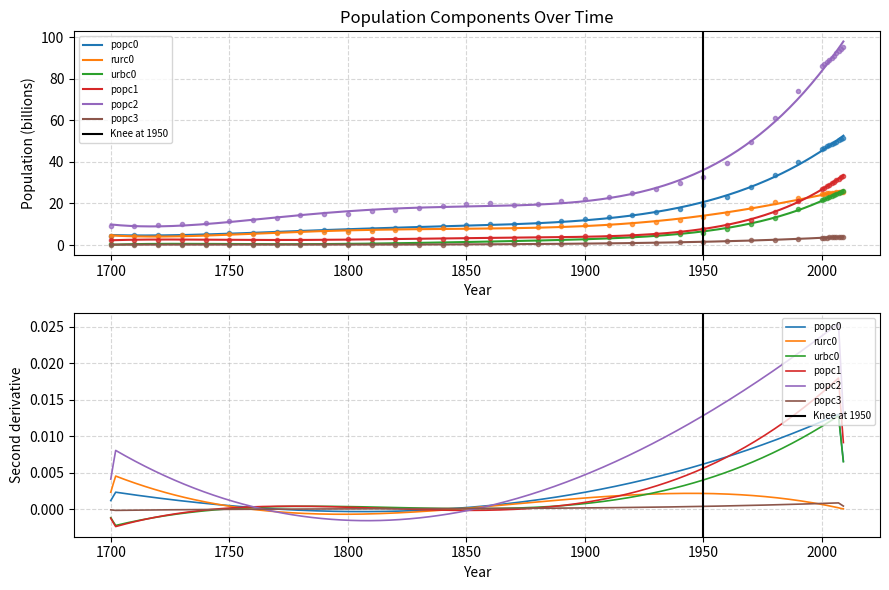

At how many categories does at least one series exceed 53?

12